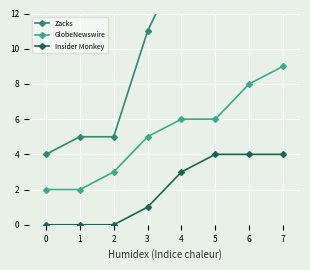

Reading left to right, extract all data points from this chart.

Zacks: 0=4	1=5	2=5	3=11	4=15	5=17	6=20	7=20
GlobeNewswire: 0=2	1=2	2=3	3=5	4=6	5=6	6=8	7=9
Insider Monkey: 0=0	1=0	2=0	3=1	4=3	5=4	6=4	7=4